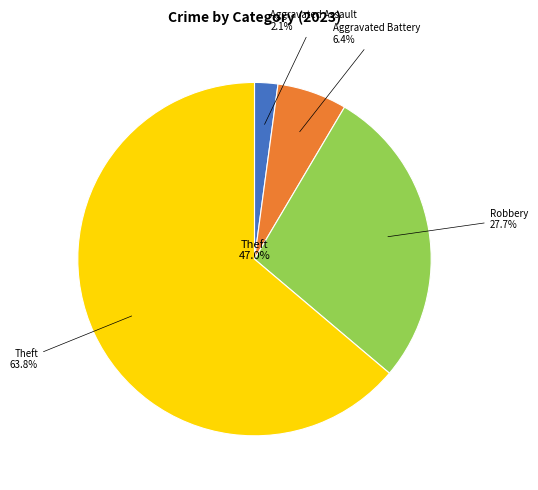

What percentage is NOT represented by Homicide?

100.0%